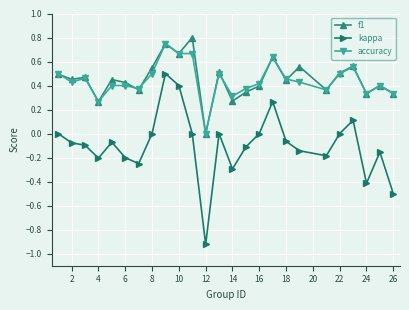

What is the difference between the maximum and minimum values in the kappa series?

1.4